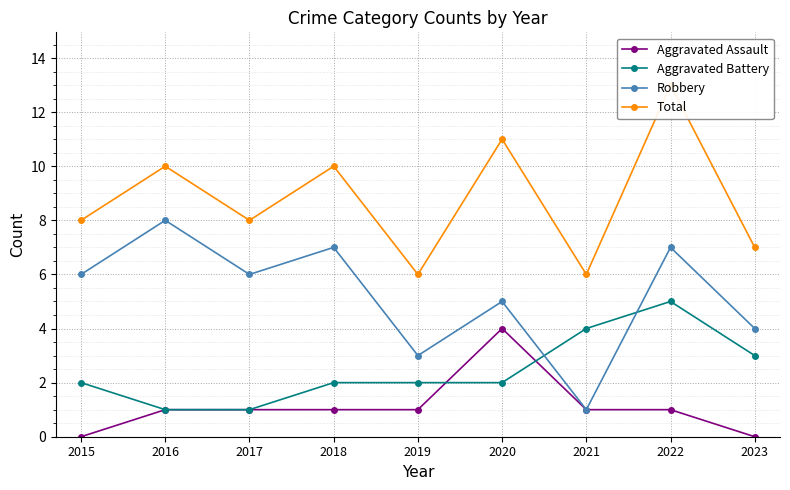

The value of Aggravated Battery at 2019 is 2. True or false?

True